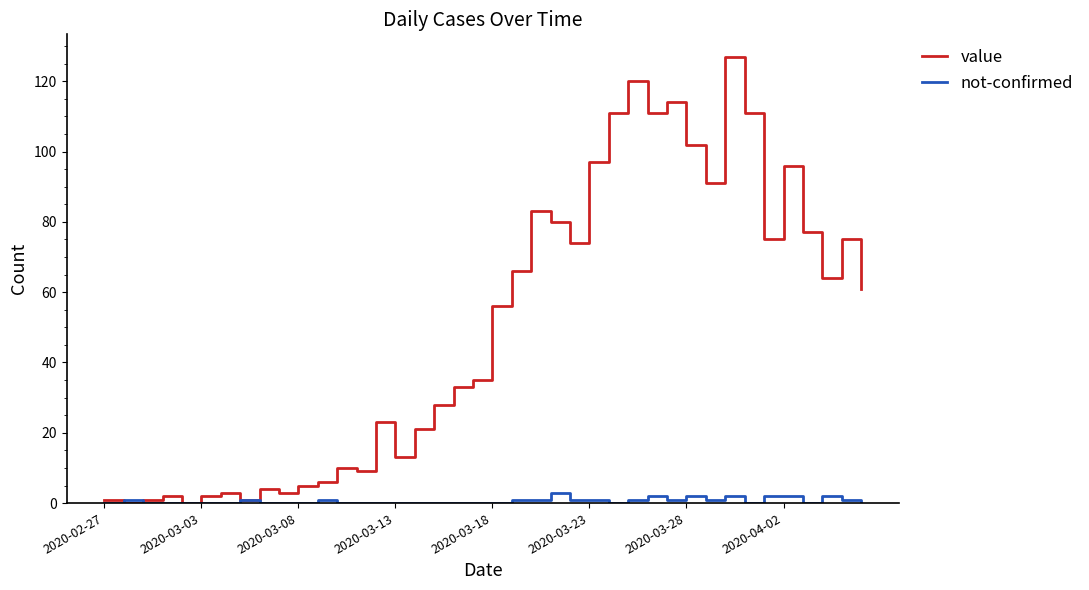

What is the greatest value displayed?

127